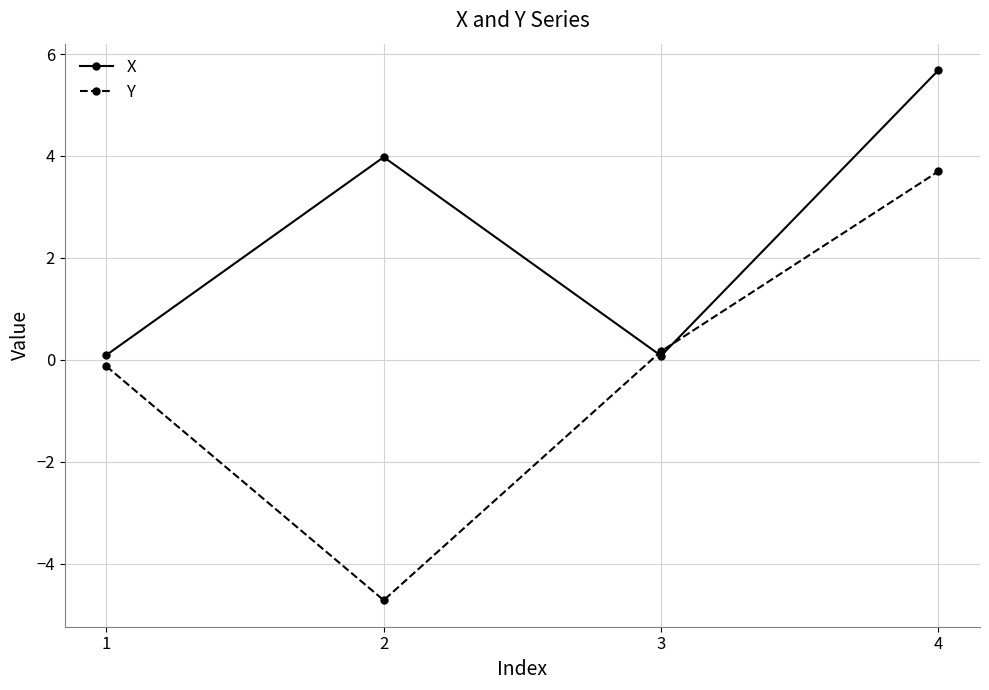

What is the value of the X point at the 2nd from the left?

4.0